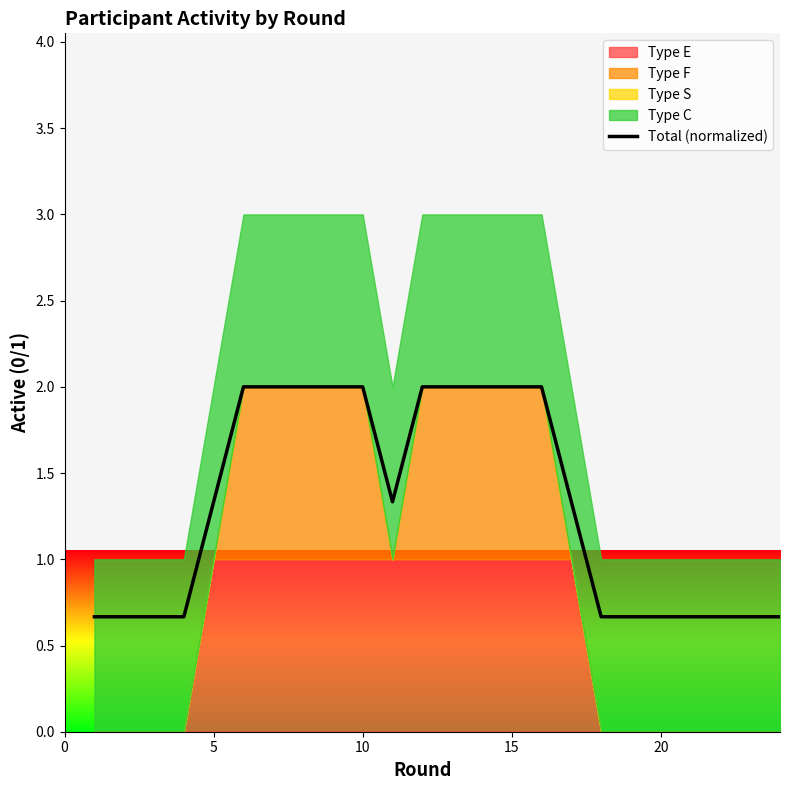

Count the values in the range 0 to 2.

24